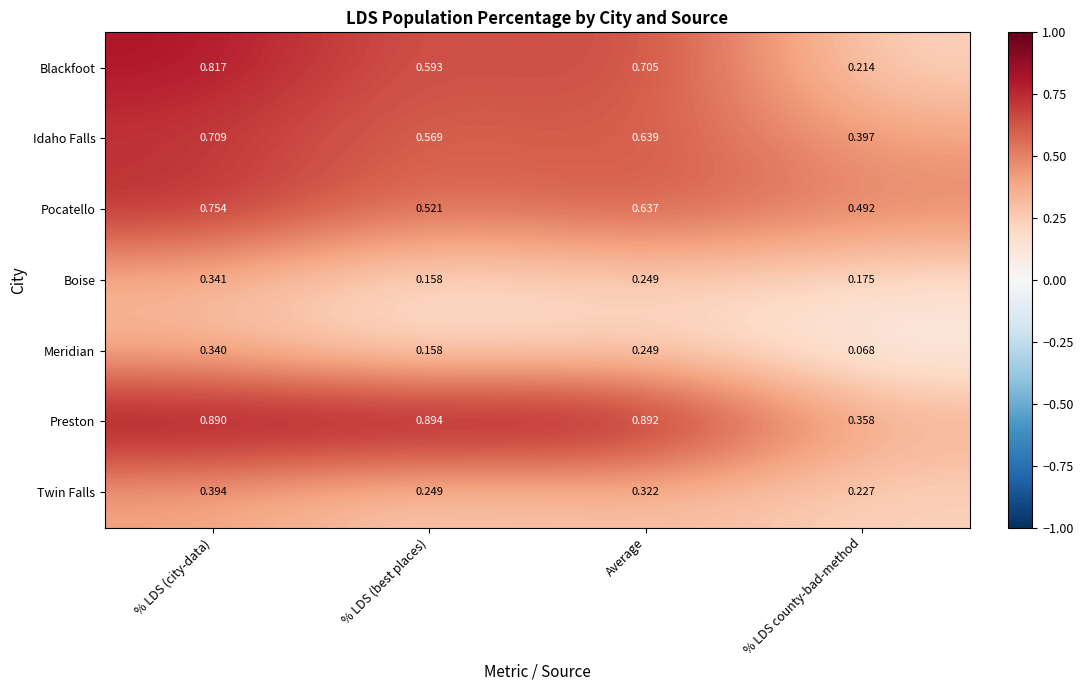

Which category has the highest value in the Blackfoot series?

% LDS (city-data)